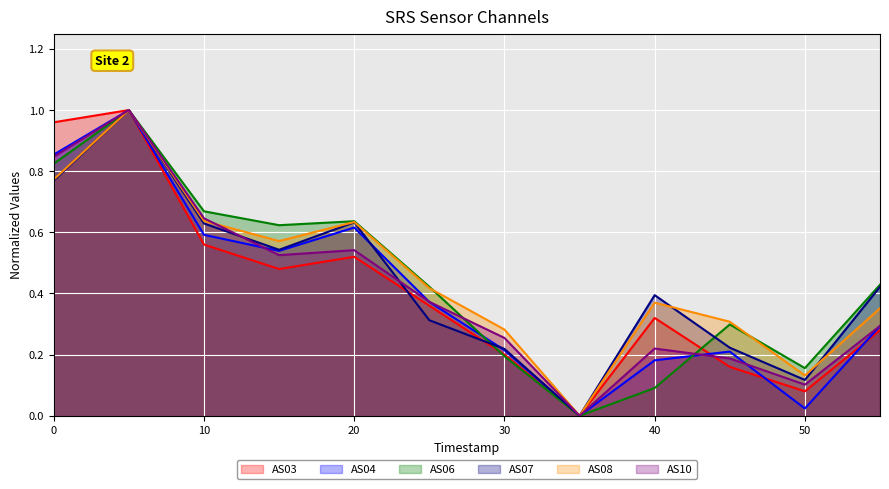

What is the difference between the second highest and minimum values in the AS06 series?

0.8